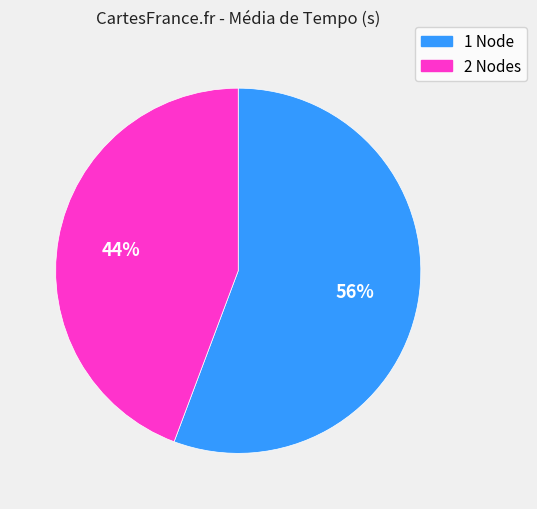

How many segments does this pie chart have?

2